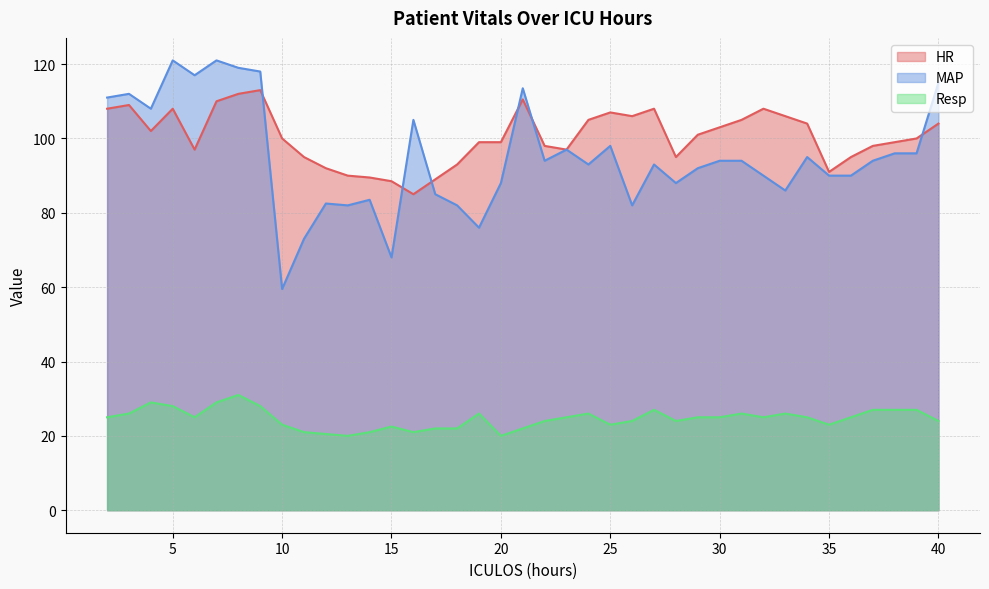

At which category does the chart reach its peak across all series?

5